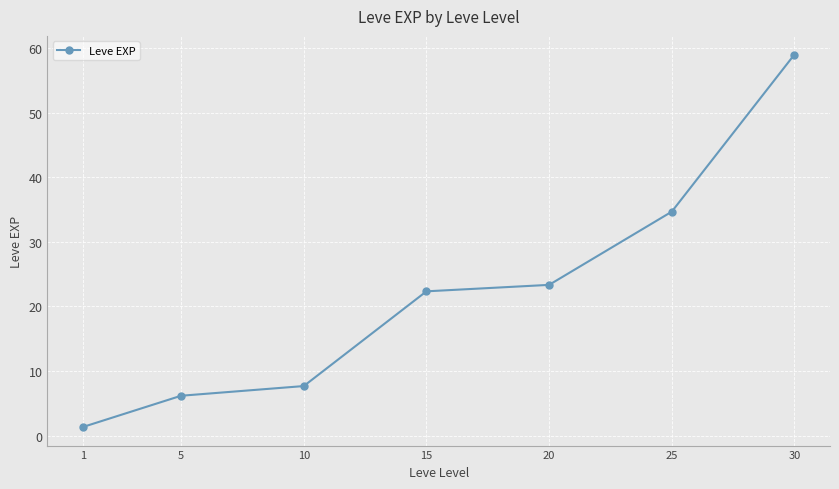

What is the approximate value at 10?

7.7